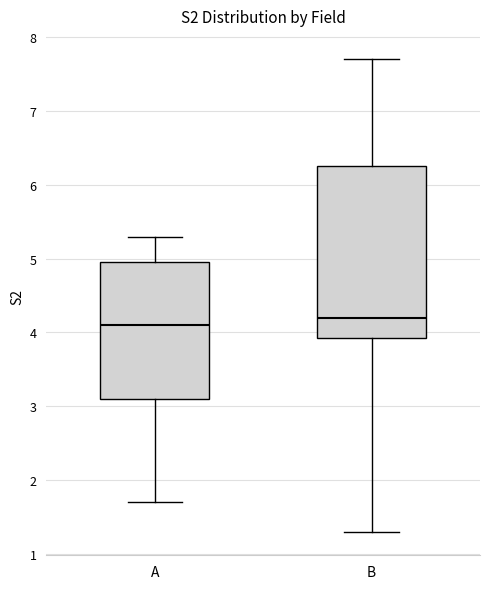

Reading left to right, transcribe this box plot: for each box, give where its median line is, the range the box spans, and where its two whiskers end, as read against the y-axis. The values are not printed on the chart, so give them approximately, as read against the axis.

A: median 4.1, box 3.1 to 5.0, whiskers 1.7 to 5.3
B: median 4.2, box 3.9 to 6.3, whiskers 1.3 to 7.7